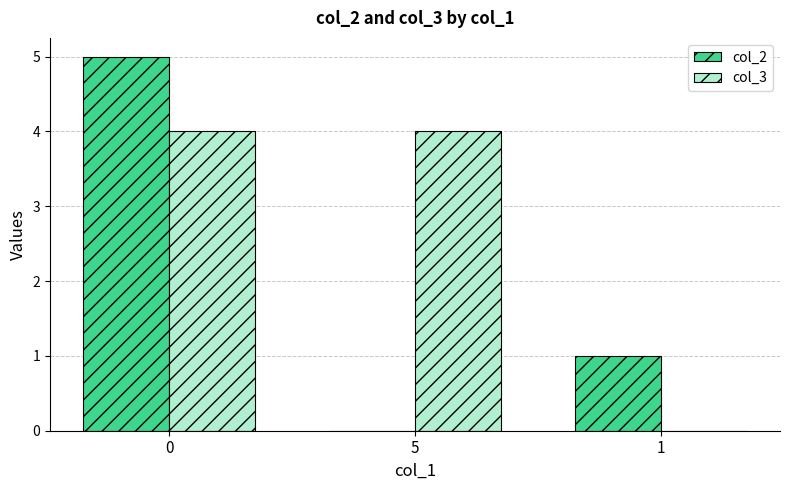

Are the bars grouped side by side (vs. stacked)?

Yes